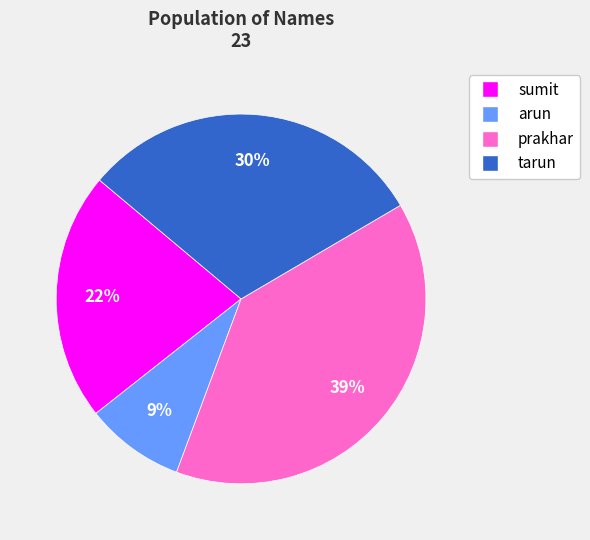

Which category has the smallest portion of the pie?

arun